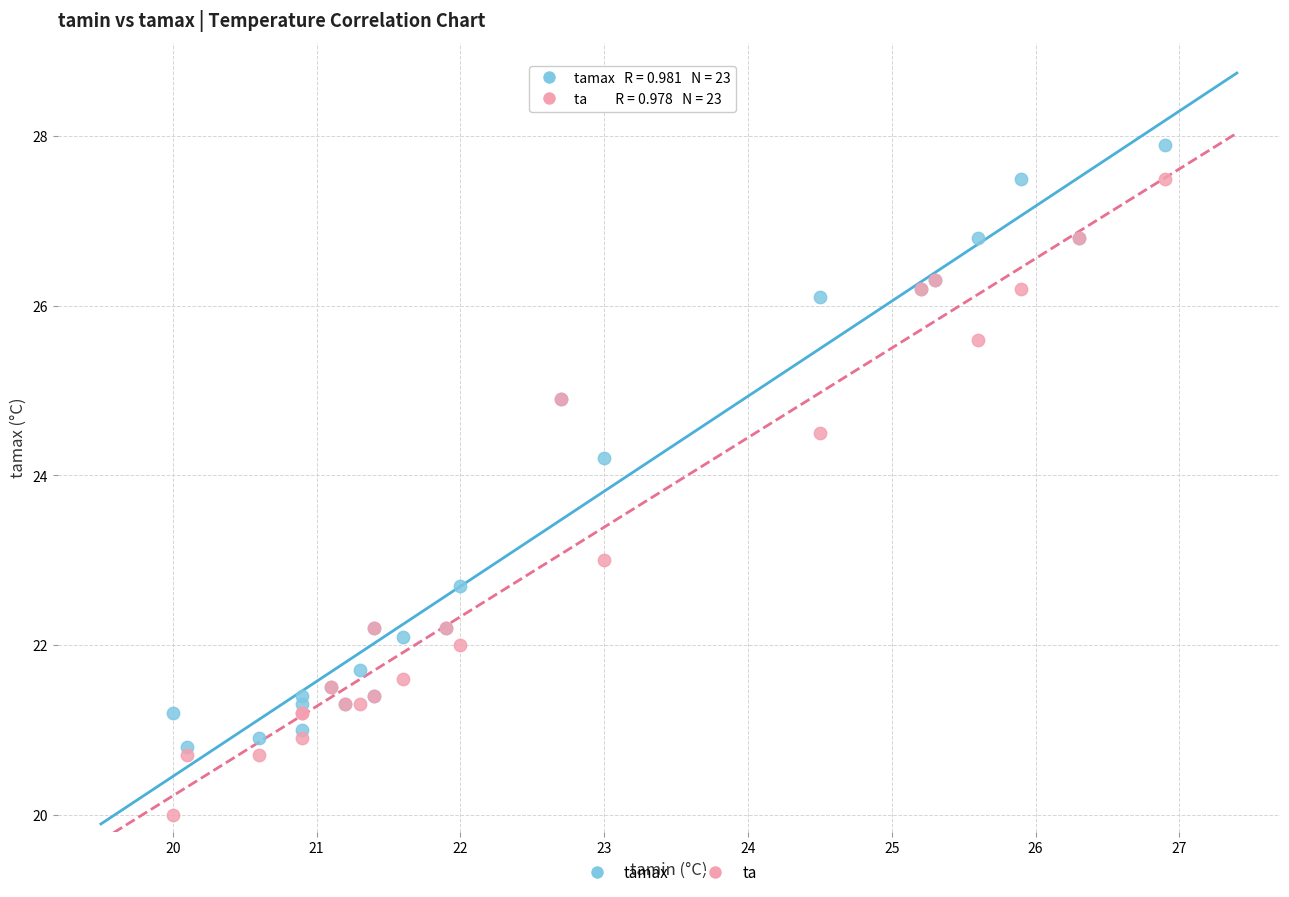

Which series has the largest Y range (max minus min)?

ta